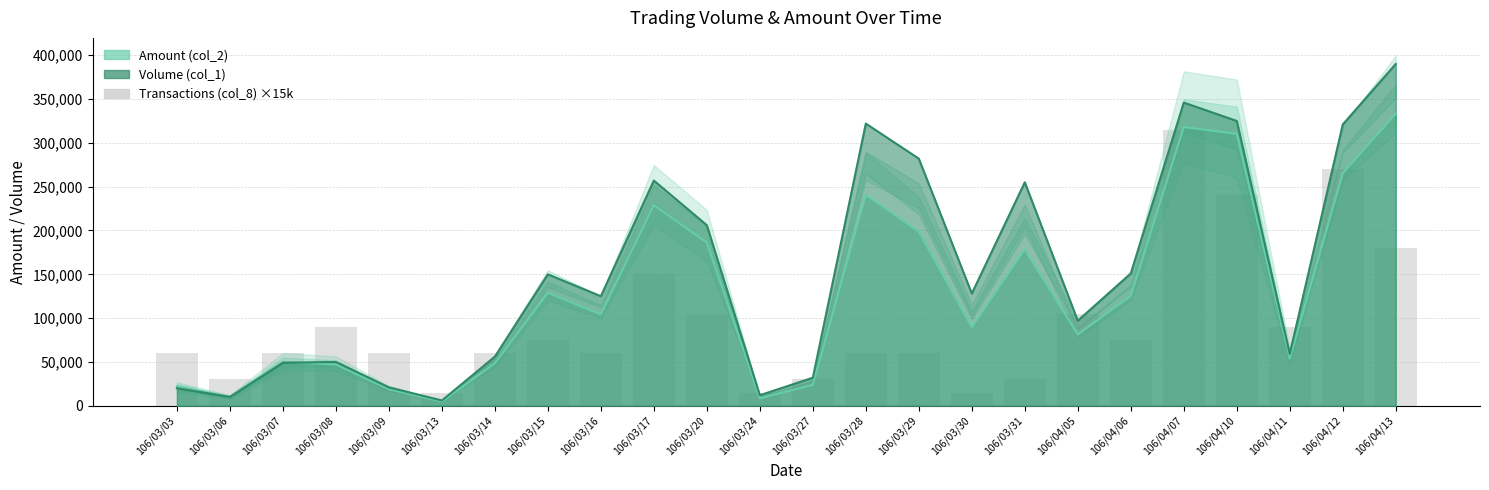

Reading right to left, transcribe all the data shown in this chart.

180000	270000	90000	240000	315000	75000	105000	30000	15000	60000	60000	30000	15000	105000	150000	60000	75000	60000	15000	60000	90000	60000	30000	60000